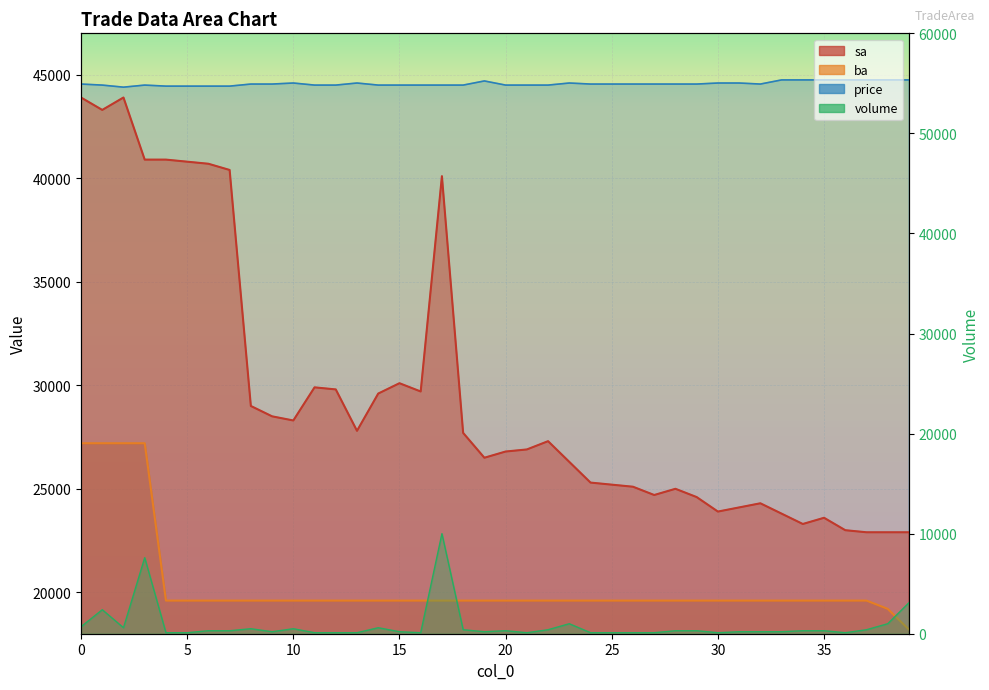

What is the sum of all price values?

1782650